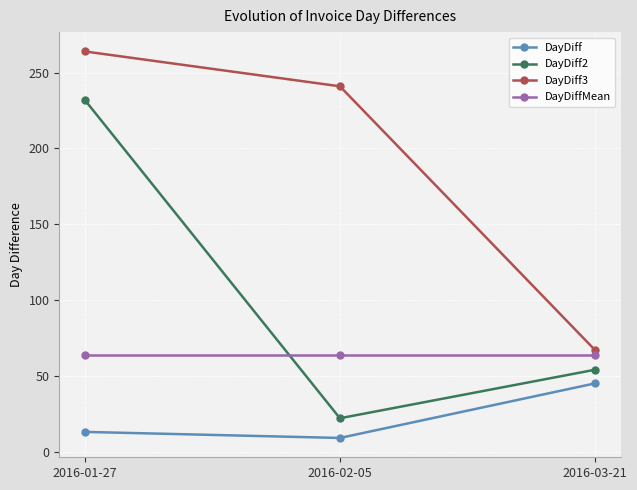

At which category is the sum across all series the highest?

2016-01-27